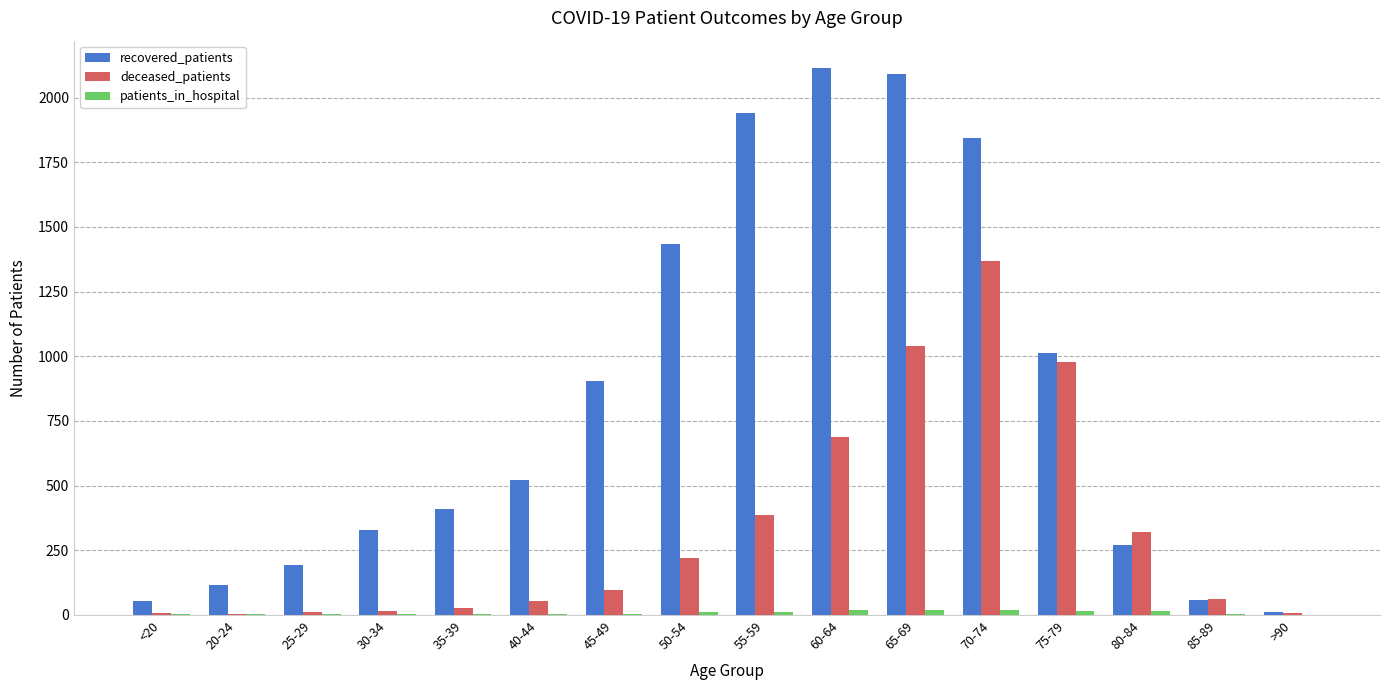

What is the sum of all deceased_patients values?

5284